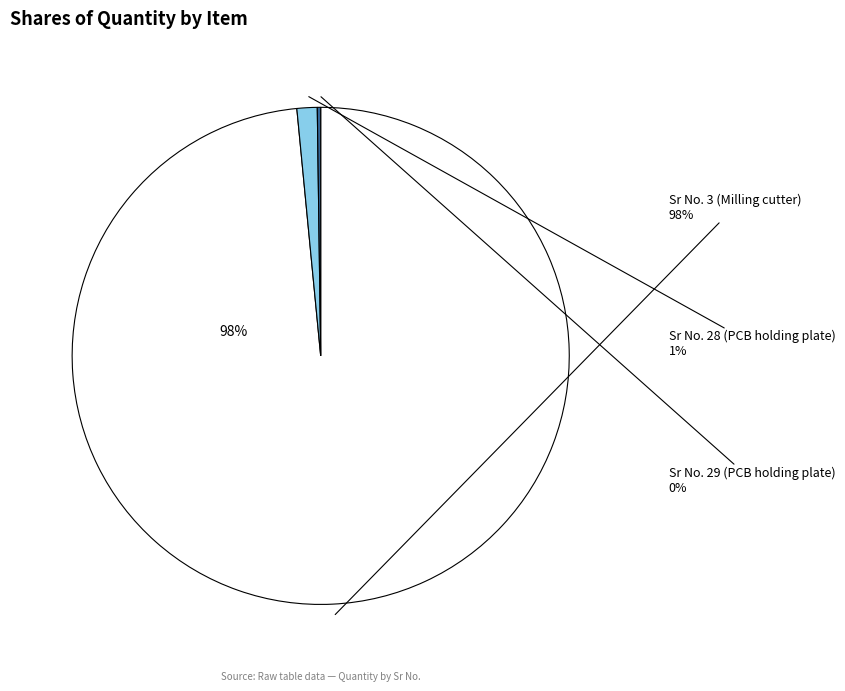

Which category has the biggest portion of the pie?

Sr No. 3 (Milling cutter)